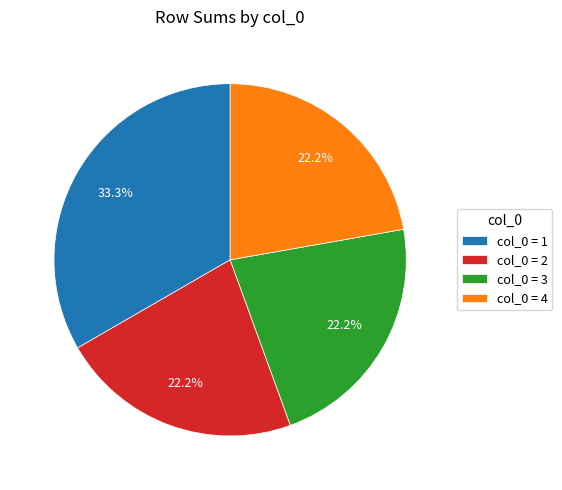

Do col_0 = 3 and col_0 = 1 together represent more than half of the pie?

Yes